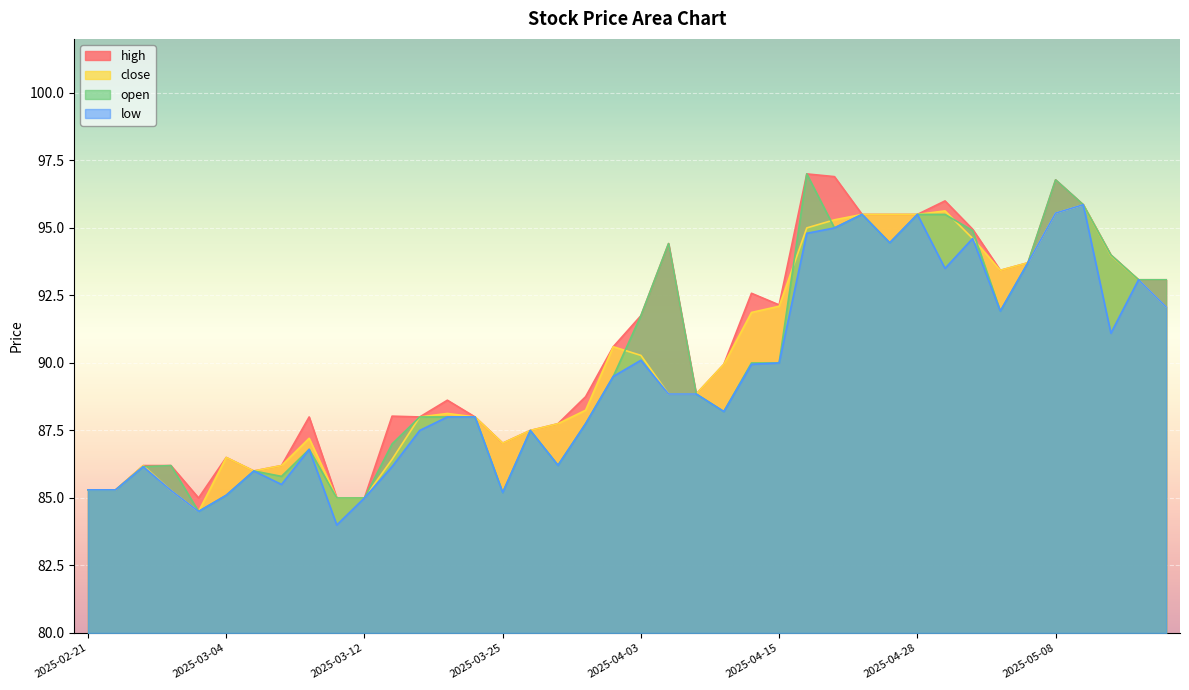

True or false: low has a value of 90.0 at 2025-04-15.

True